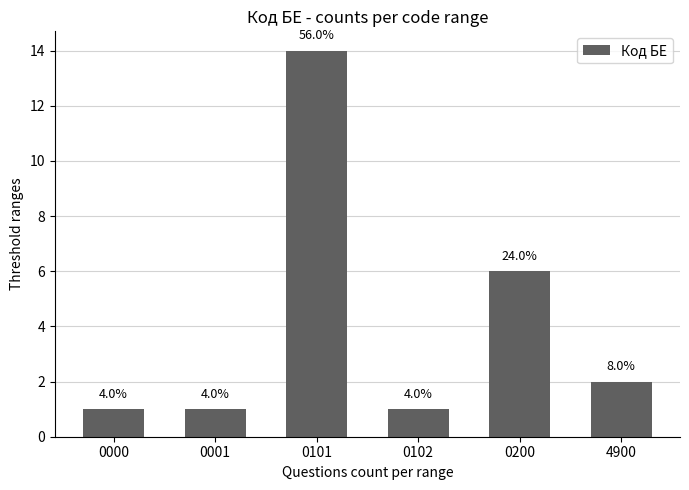

How many bars are there in total?

6